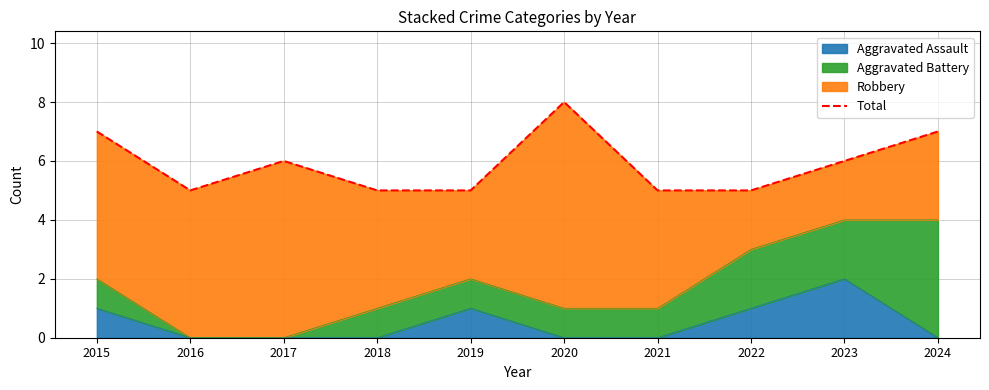

What is the greatest value displayed?

8